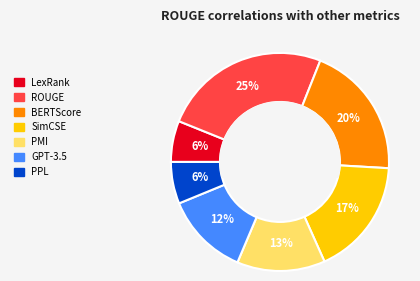

To the nearest percent, what portion does BERTScore represent?

20%